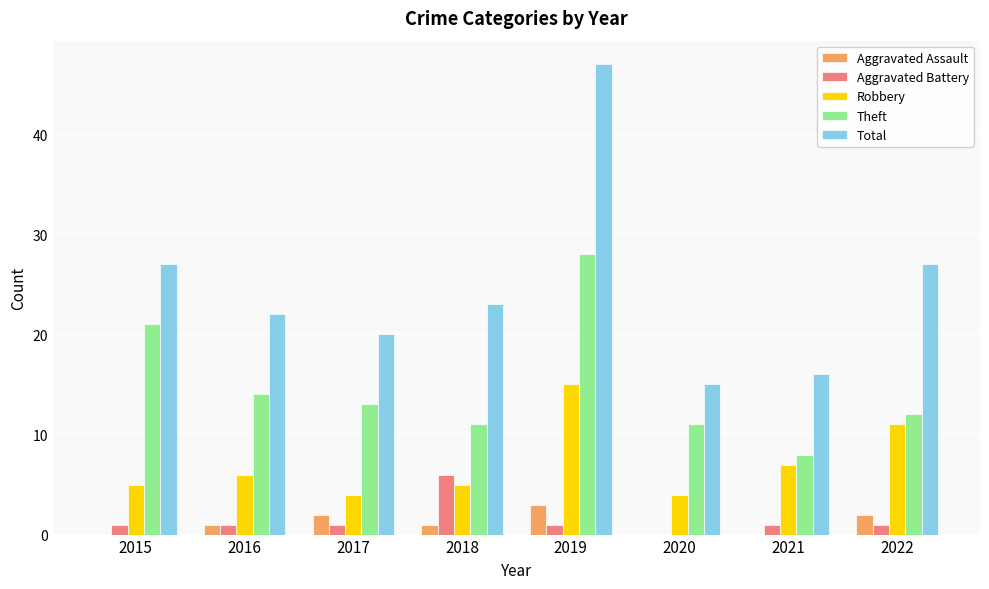

Is it true that Robbery equals 11 at 2022?

True